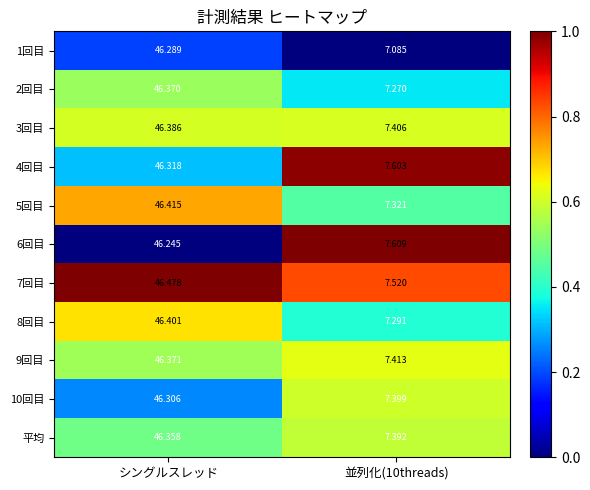

At which label does 4回目 reach its peak?

シングルスレッド